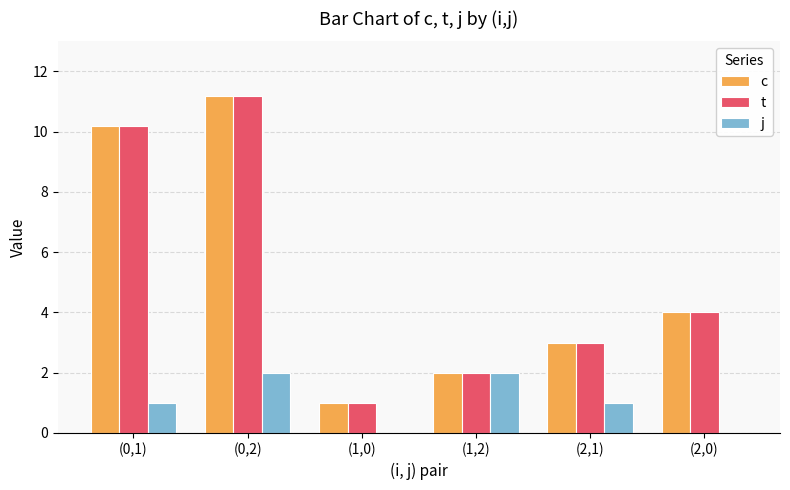

At which label does c first exceed 4?

(0,1)